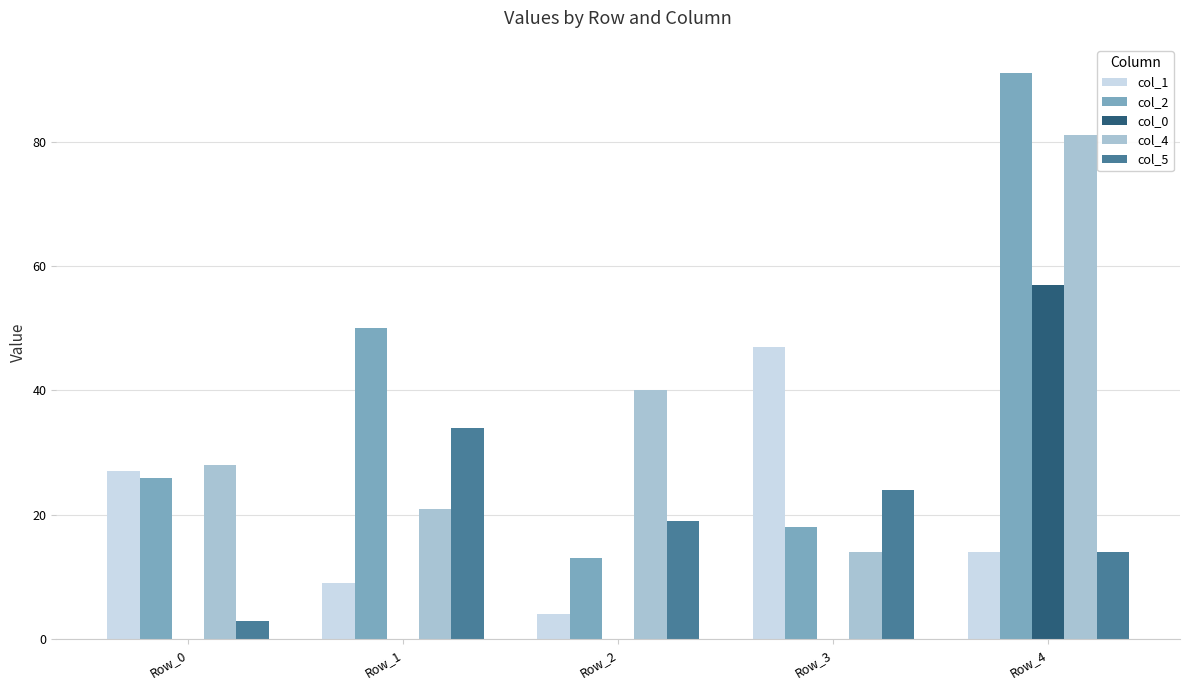

Count the number of data series in this chart.

5